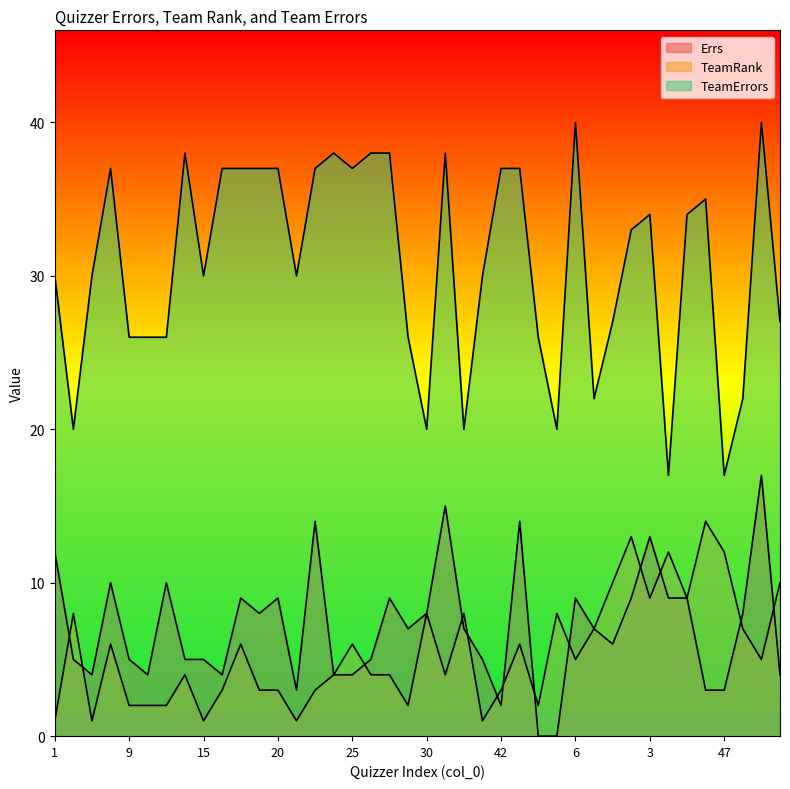

Which series has the largest range (max minus min)?

TeamErrors